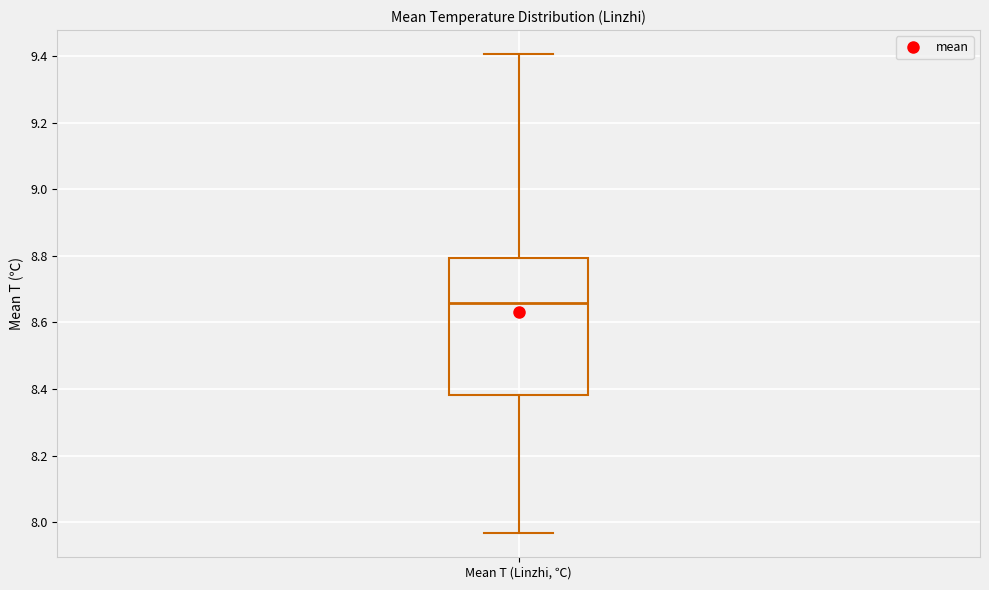

Transcribe this box plot: give where the median line is, the range the box spans, and where the two whiskers end, as read against the y-axis. The values are not printed on the chart, so give them approximately, as read against the axis.

median 8.66, box 8.38 to 8.80, whiskers 7.96 to 9.40